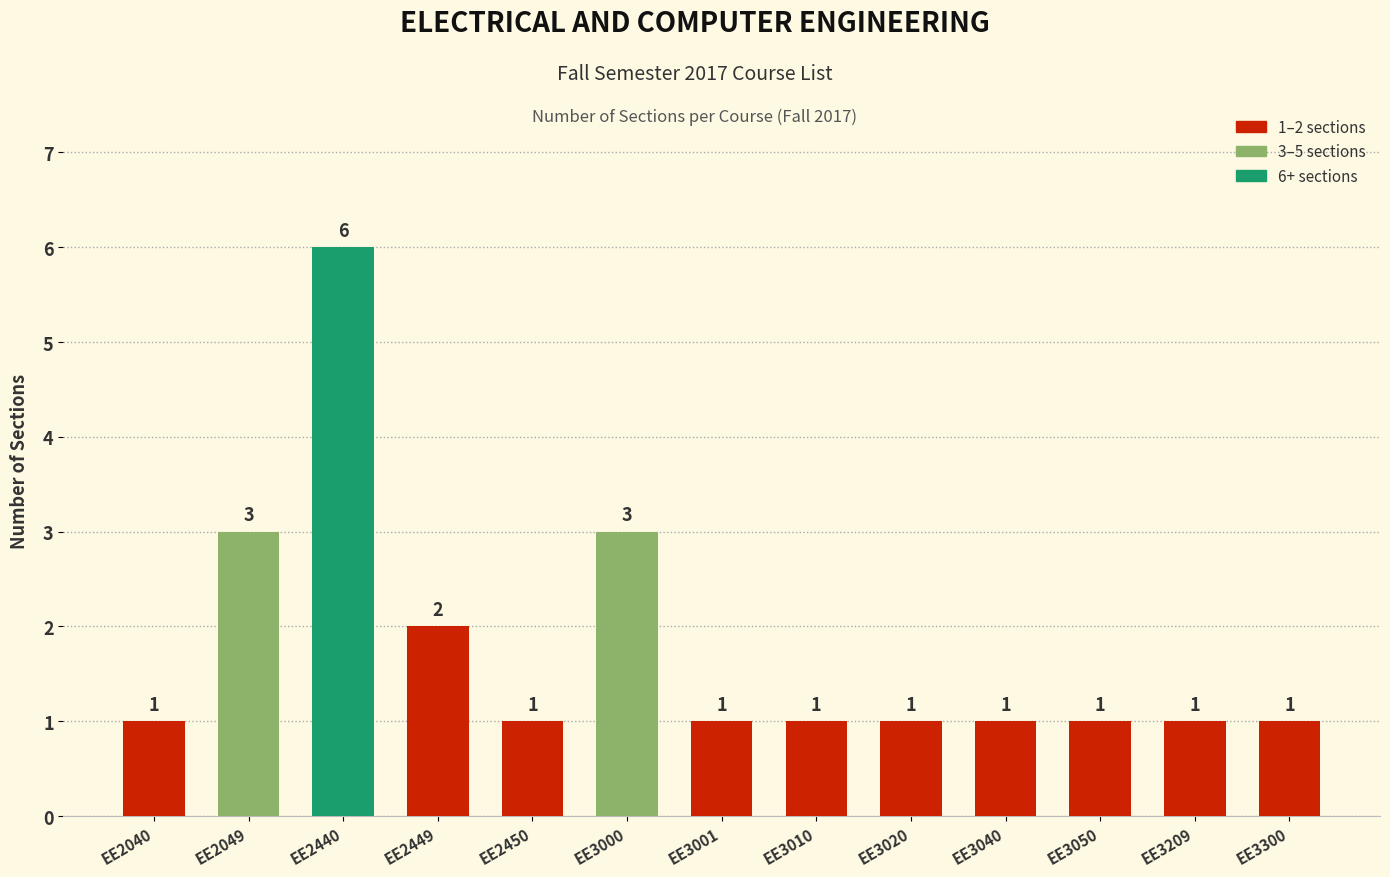

What is the maximum value shown in the chart?

6